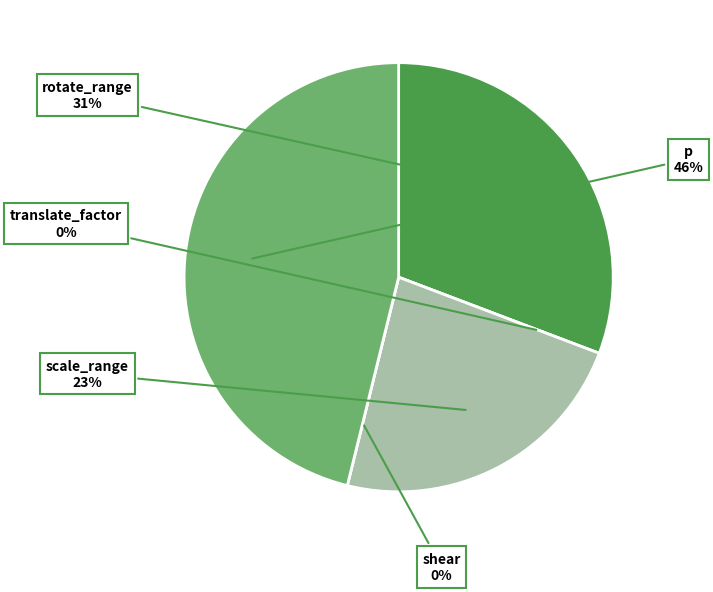

To the nearest percent, what is the difference between the largest and smallest slice percentages?

46%